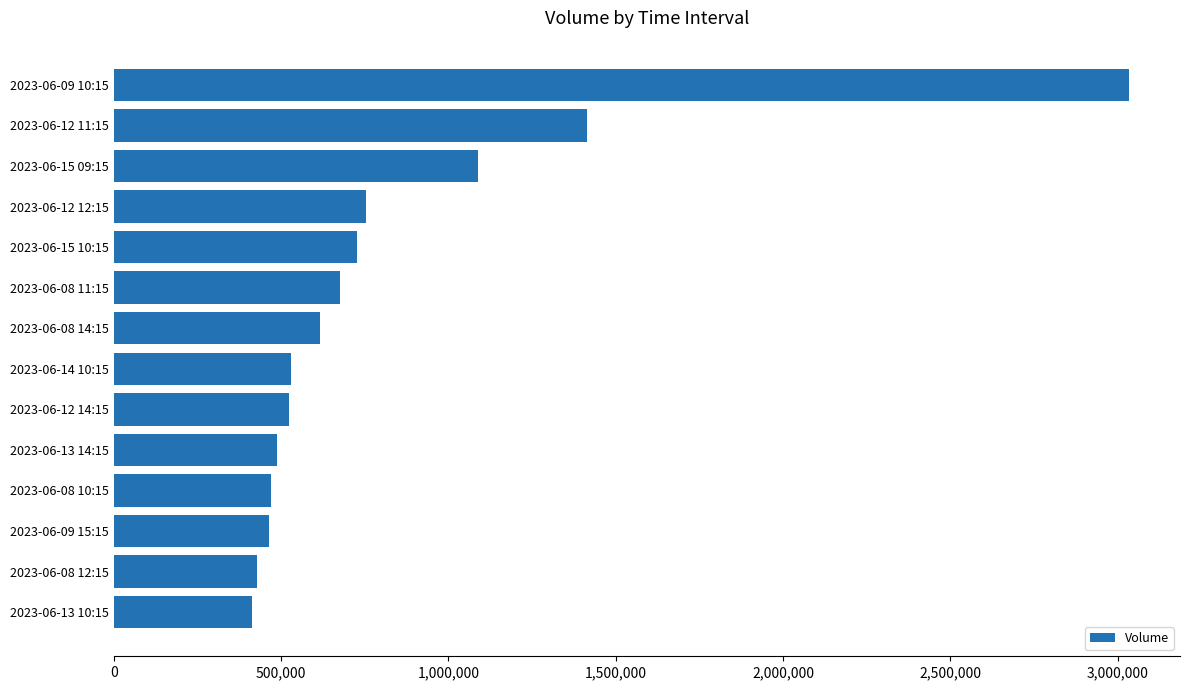

What is the difference between the maximum and minimum values?

2619754